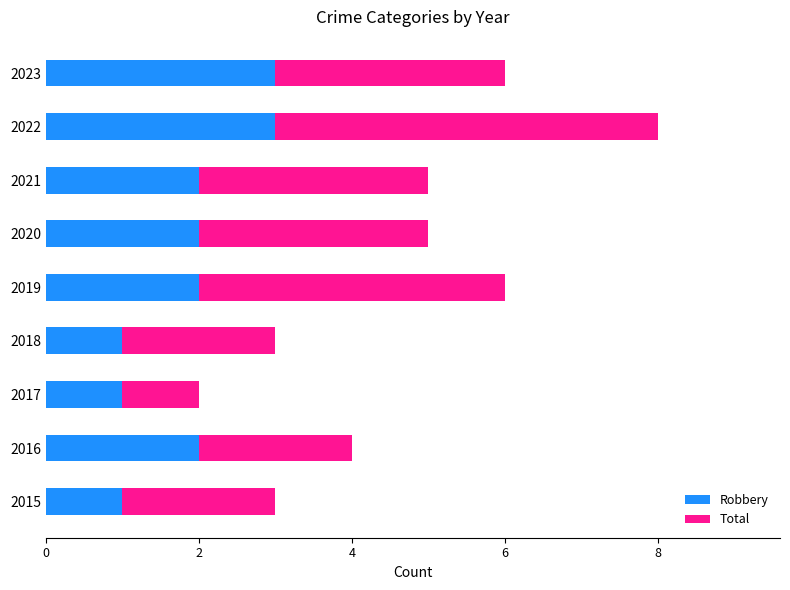

At which category is the sum across all series the highest?

2022